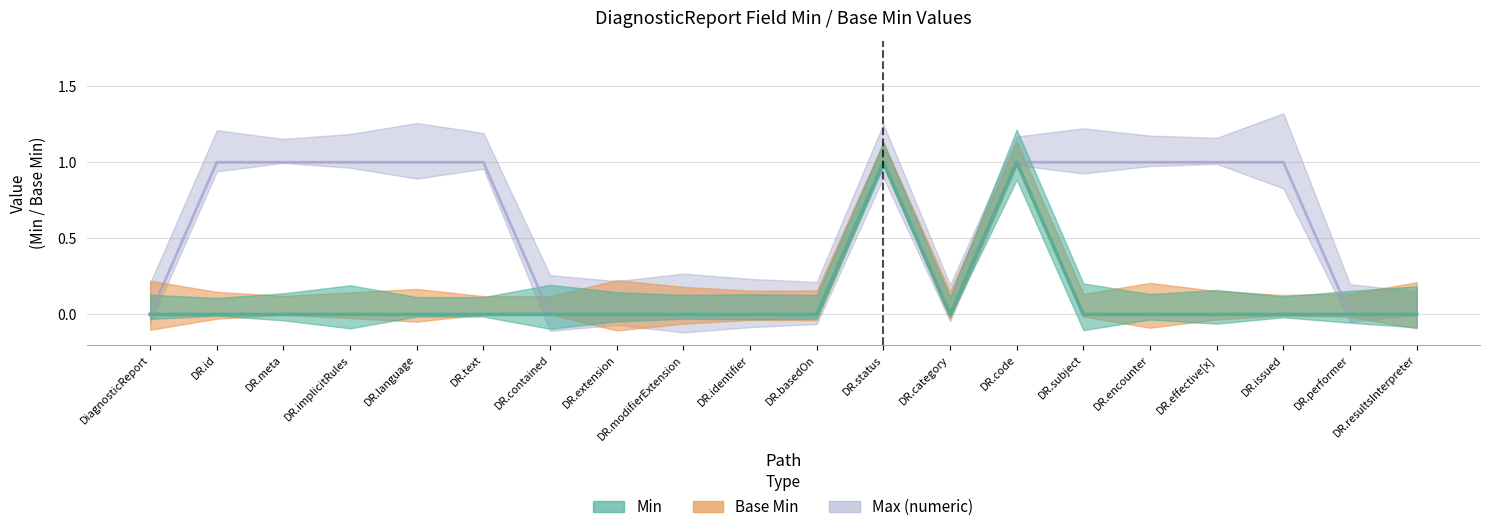

Which category has the lowest value in the Max (numeric) series?

DiagnosticReport